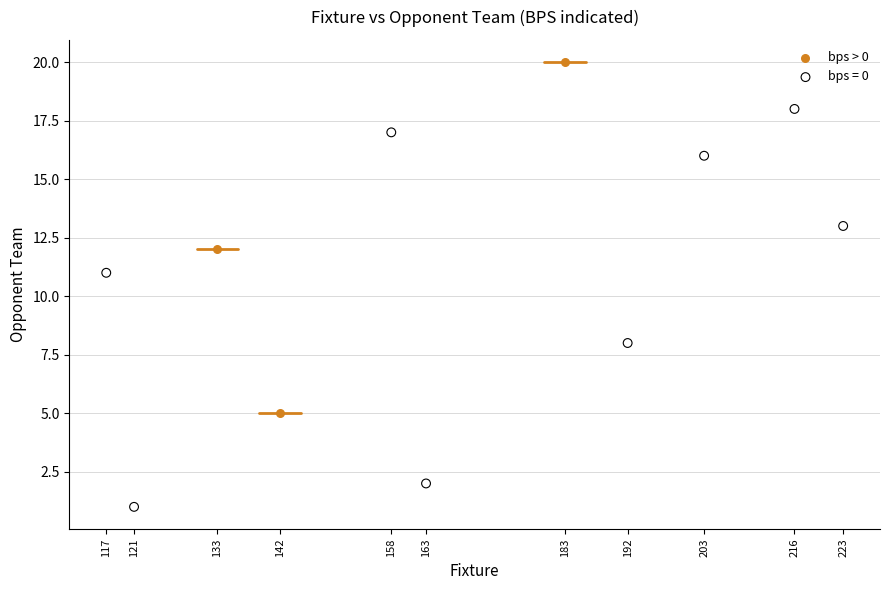

Which series reaches the minimum Y coordinate?

bps = 0